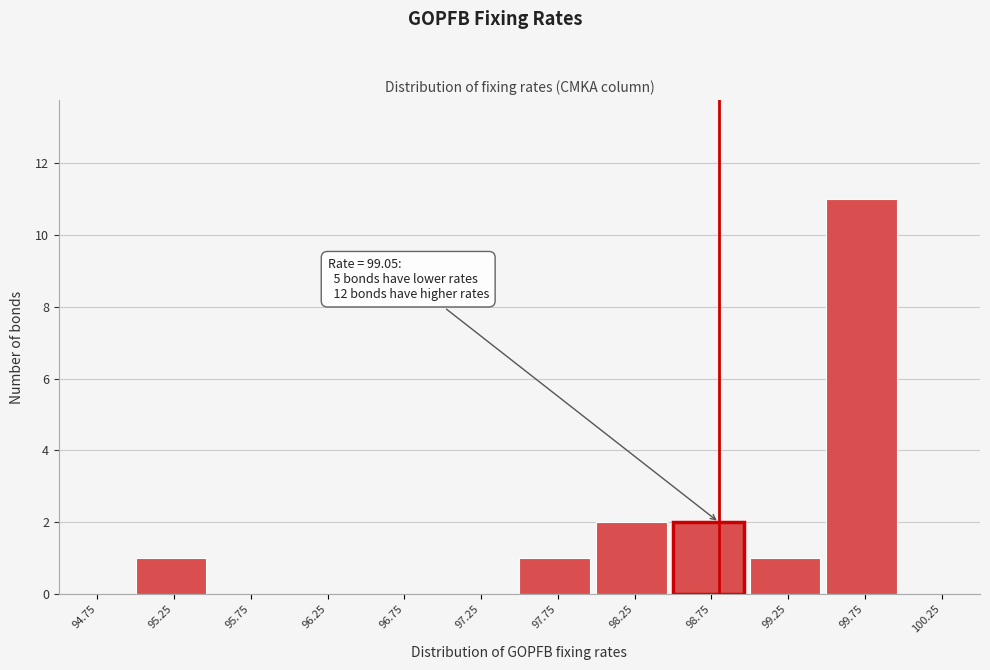

Reading left to right, list all the values displayed in this chart.

94.75=0	95.25=1	95.75=0	96.25=0	96.75=0	97.25=0	97.75=1	98.25=2	98.75=2	99.25=1	99.75=11	100.25=0